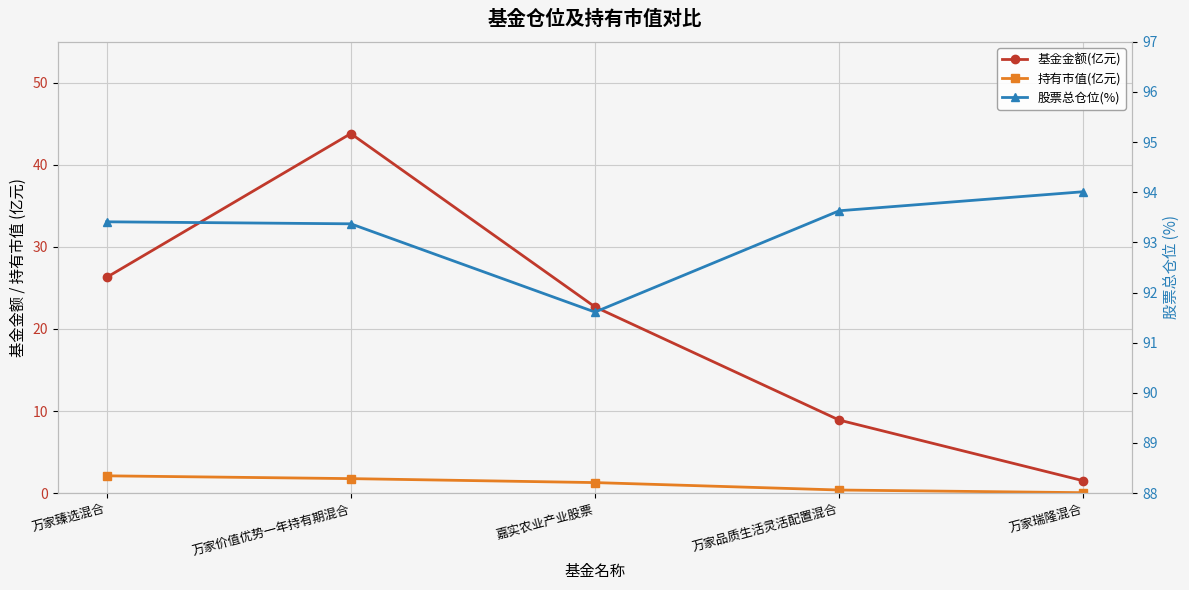

Which category has the lowest value across all series?

万家瑞隆混合